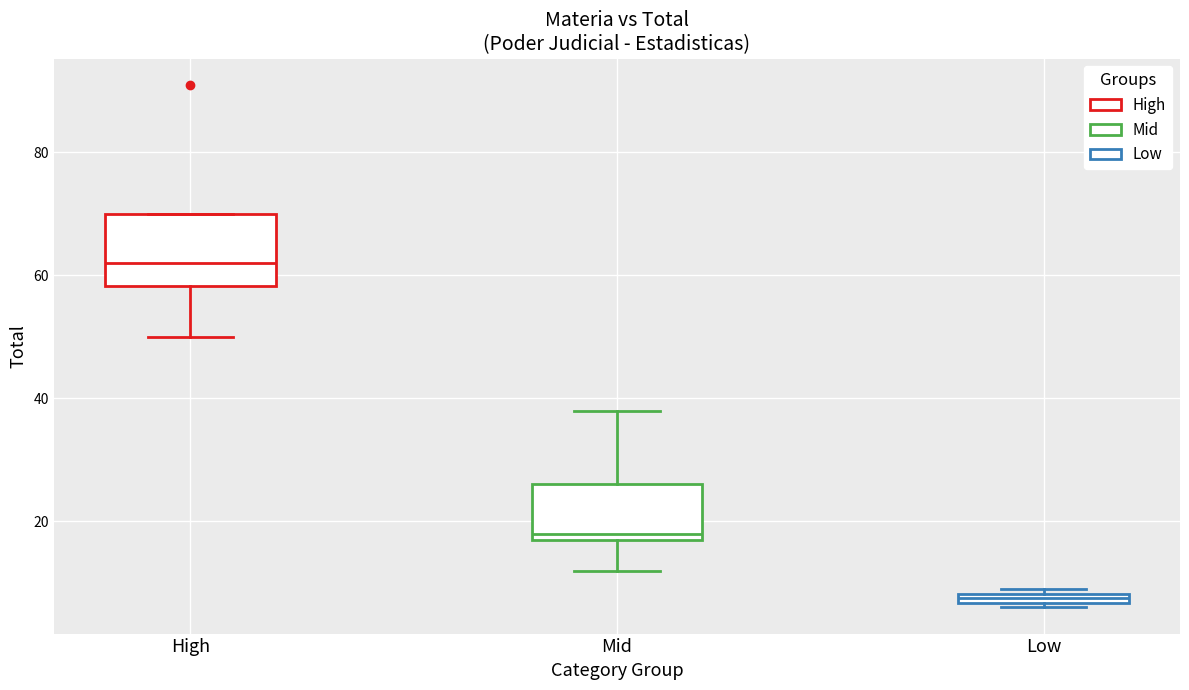

Where is the upper edge of the box for Mid on the y-axis? The values are not printed on the chart, so give them approximately, as read against the axis.

26